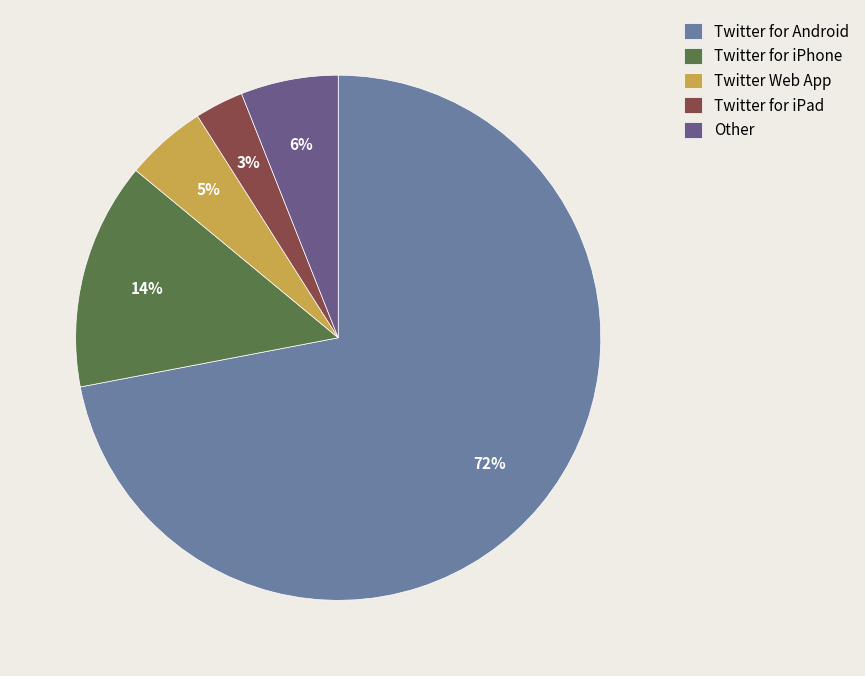

What percentage is the Other slice, to the nearest percent?

6%